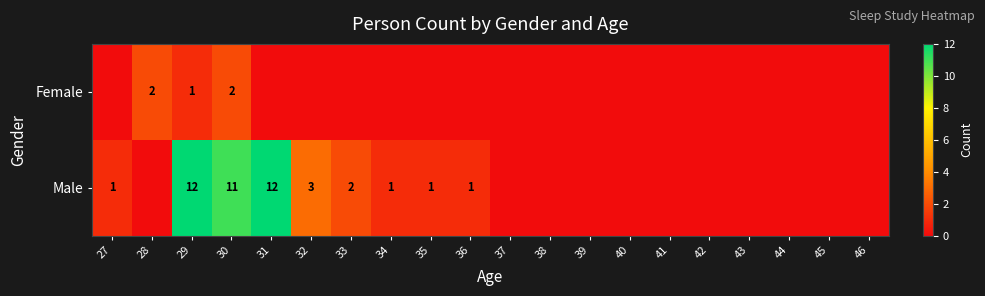

At which category is the sum across all series the highest?

29